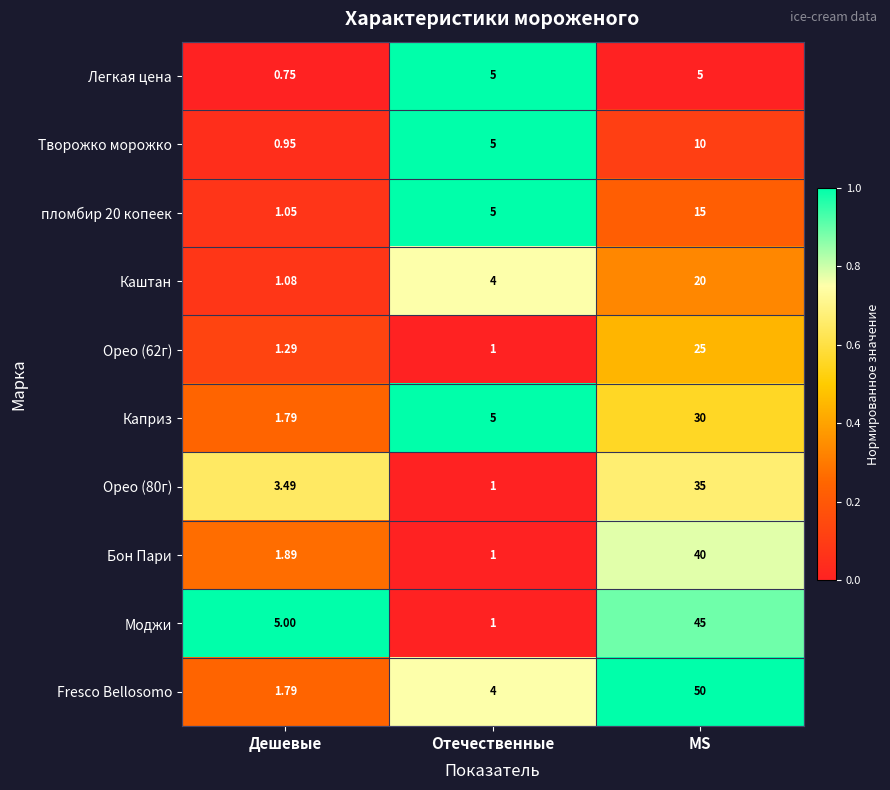

Is the value of Моджи at Дешевые greater than the value of Каштан at Дешевые?

Yes